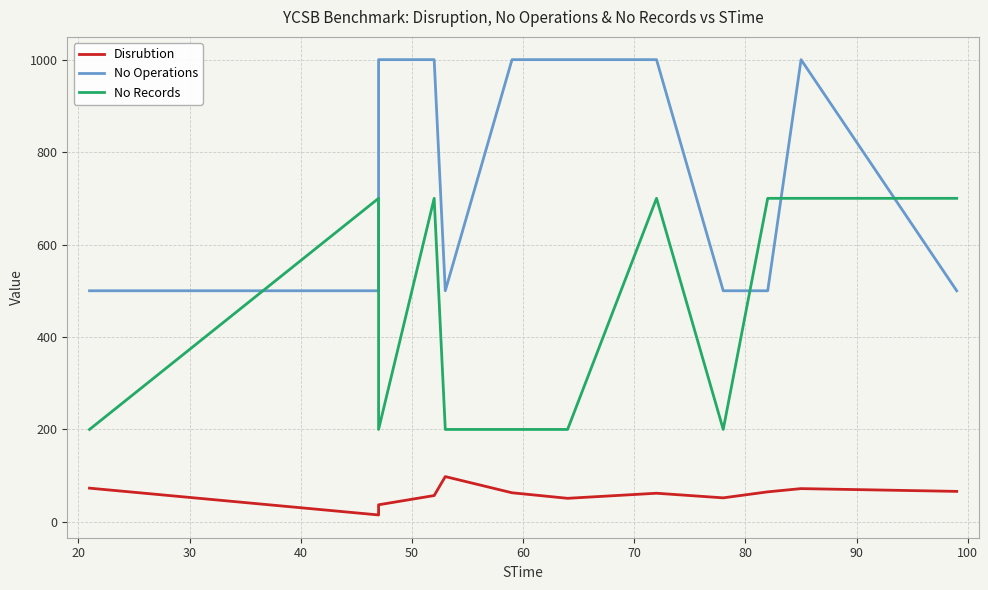

In Disrubtion, how many points are higher than both neighbors (excluding endpoints)?

3